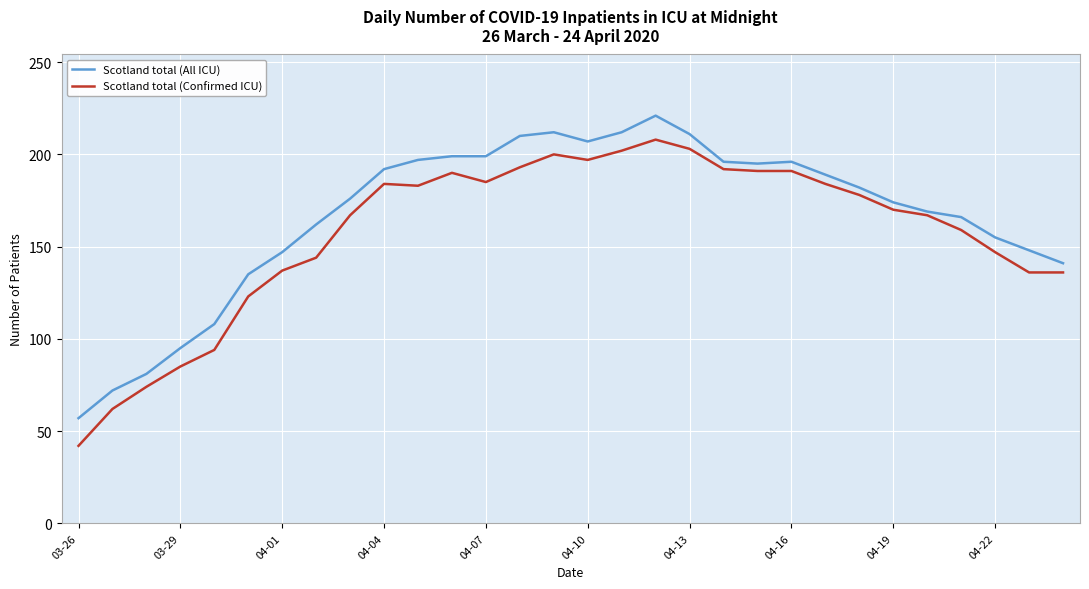

How many lines are shown in the chart?

2